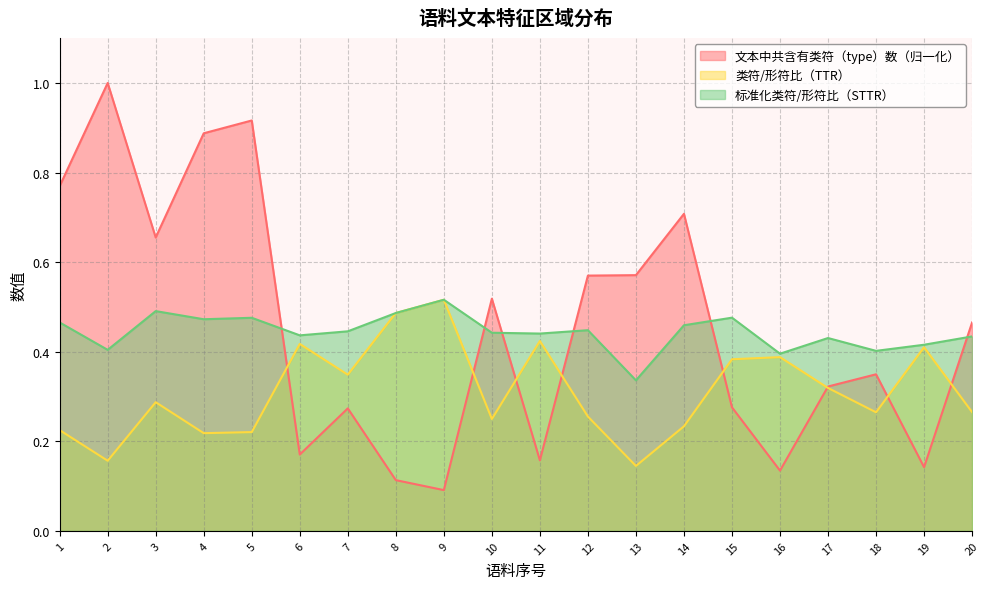

Is it true that 类符/形符比（TTR） equals 0.2 at 17?

False